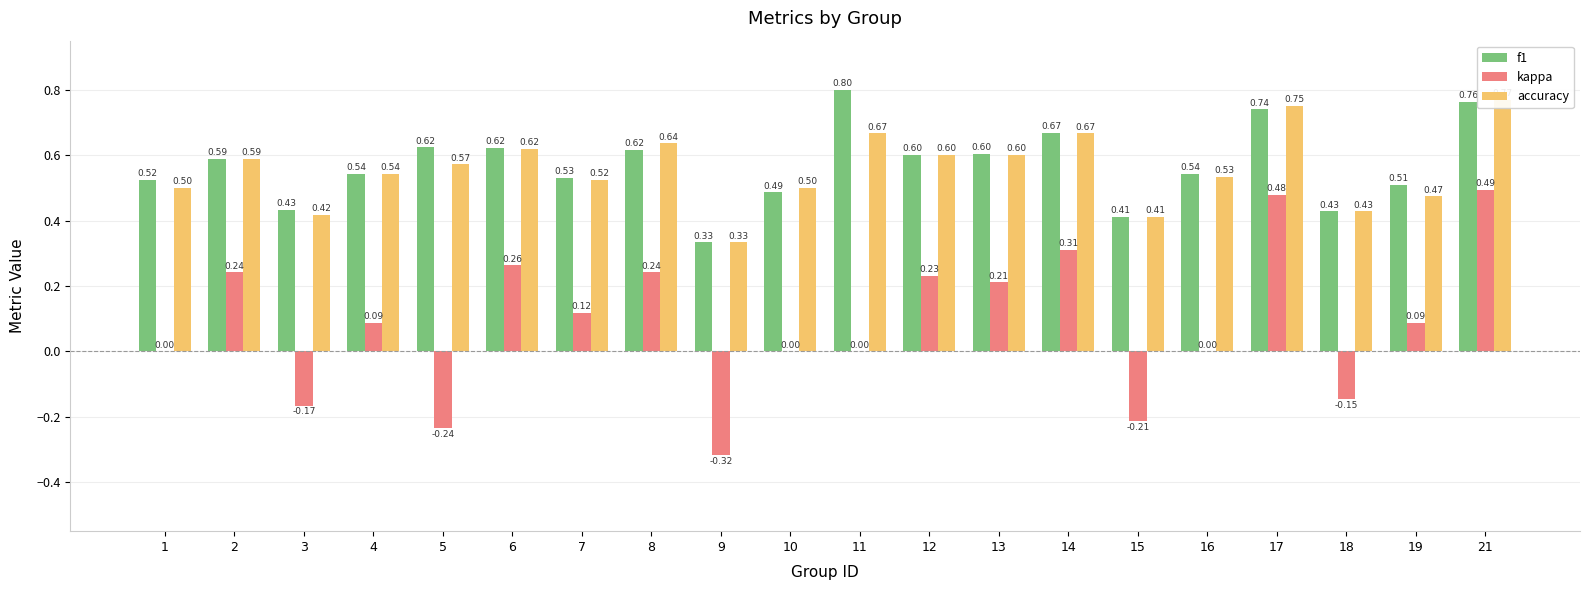

What is the maximum value for f1?

0.8